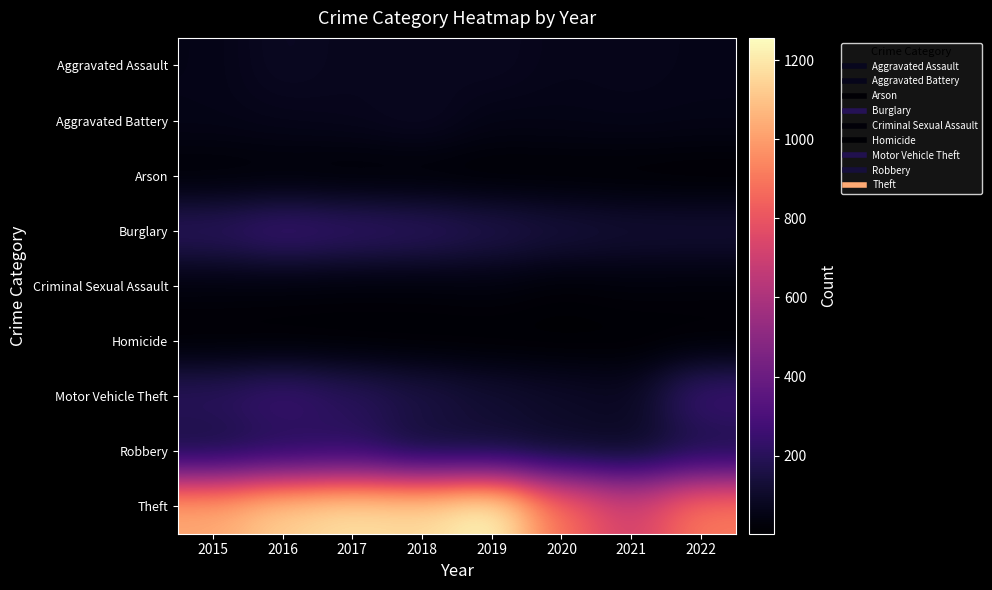

At how many categories does at least one series exceed 1194?

1